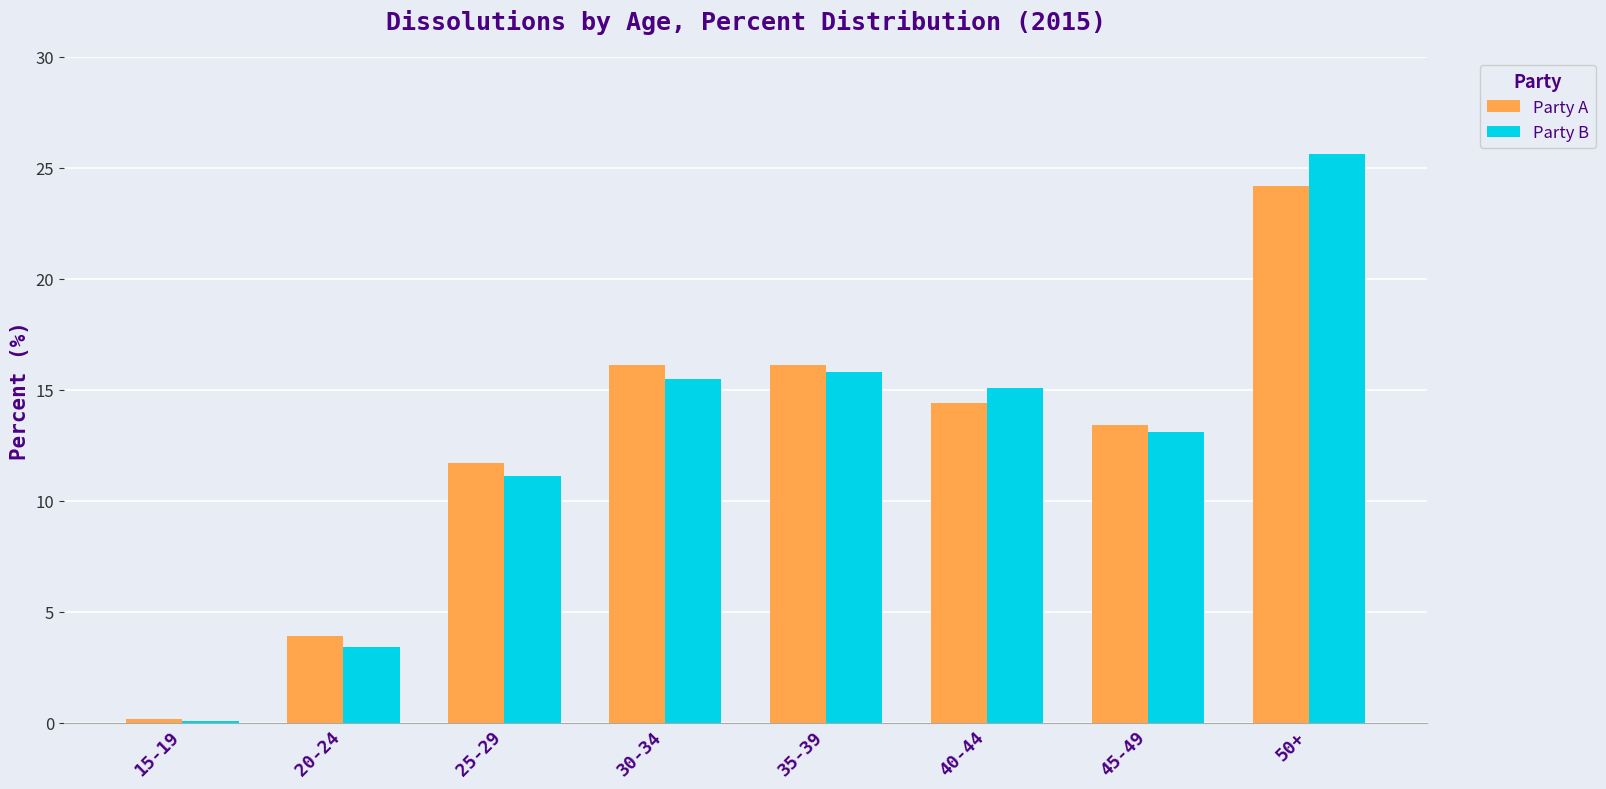

Reading left to right, list all the values displayed in this chart.

Party A: 0.2	3.9	11.7	16.1	16.1	14.4	13.4	24.2
Party B: 0.1	3.4	11.1	15.5	15.8	15.1	13.1	25.6